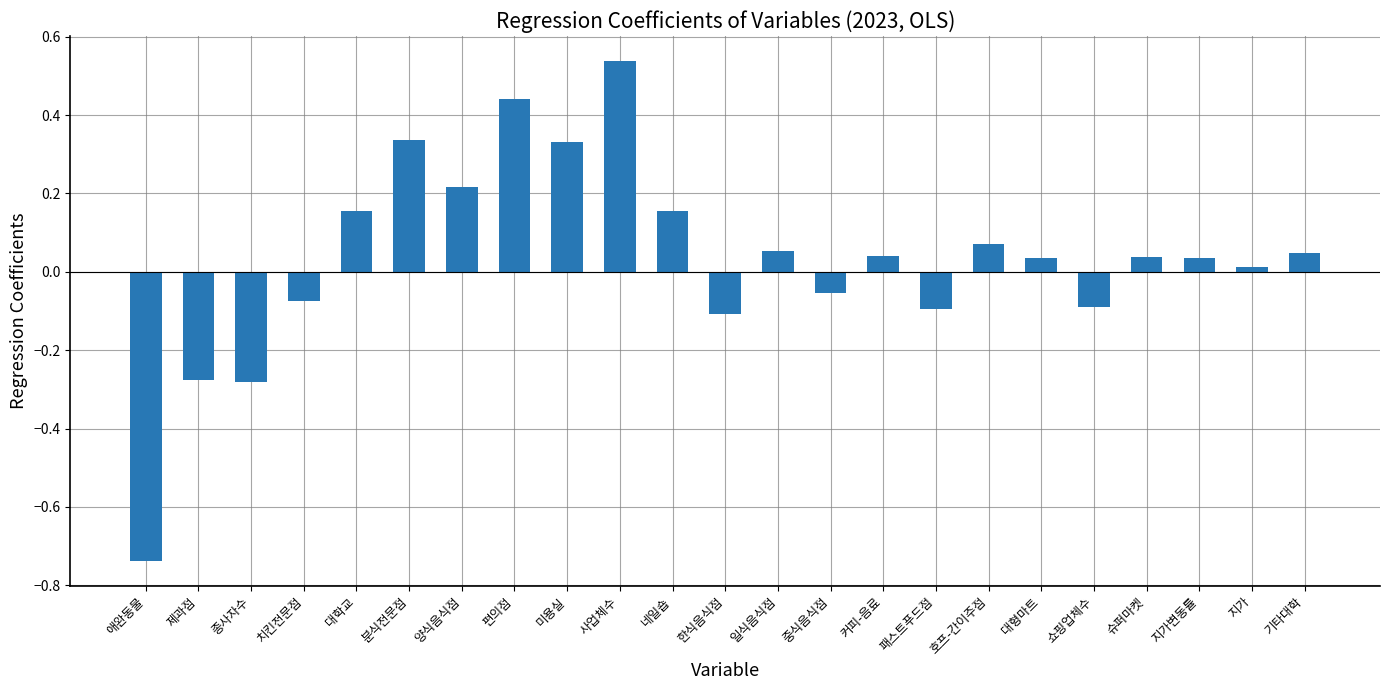

What is the change in value from 중식음식점 to 커피-음료?

+0.1